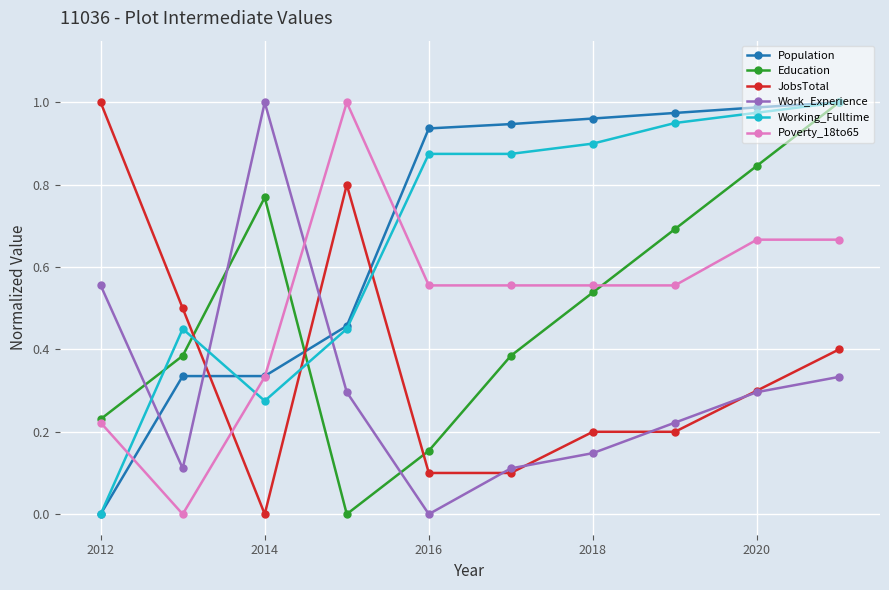

In Work_Experience, how many points are lower than both neighbors (excluding endpoints)?

2